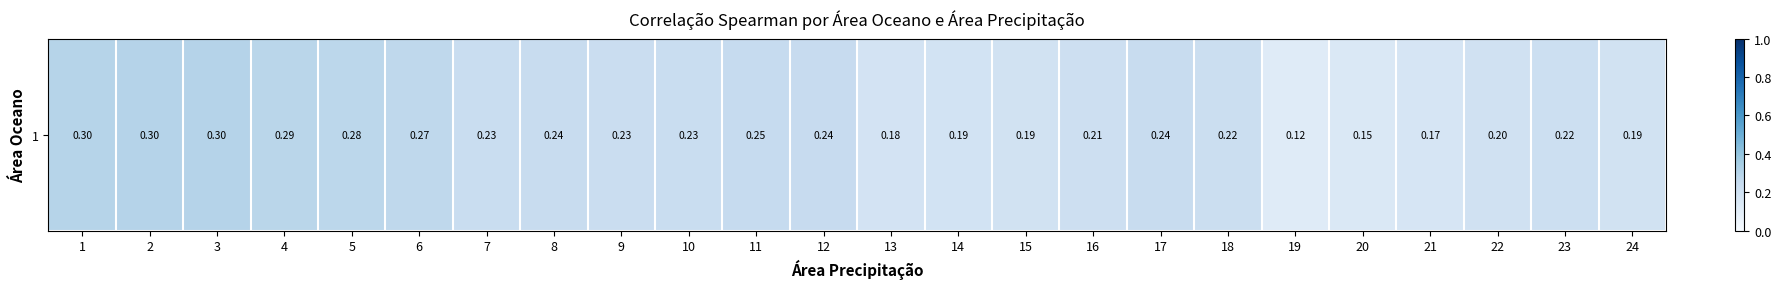

Which label corresponds to the largest value in the chart?

2